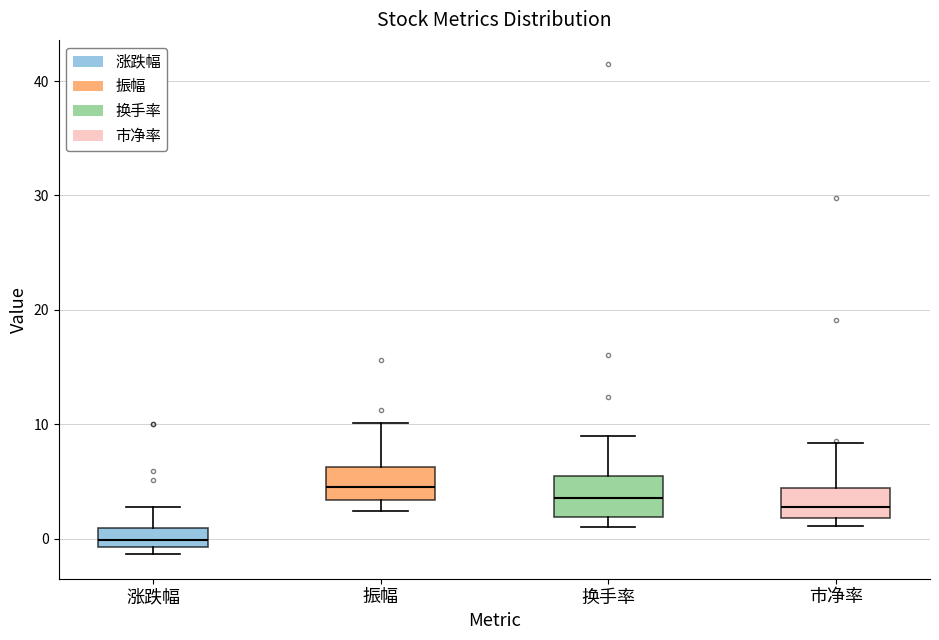

Where is the upper edge of the box for 换手率 on the y-axis? The values are not printed on the chart, so give them approximately, as read against the axis.

5